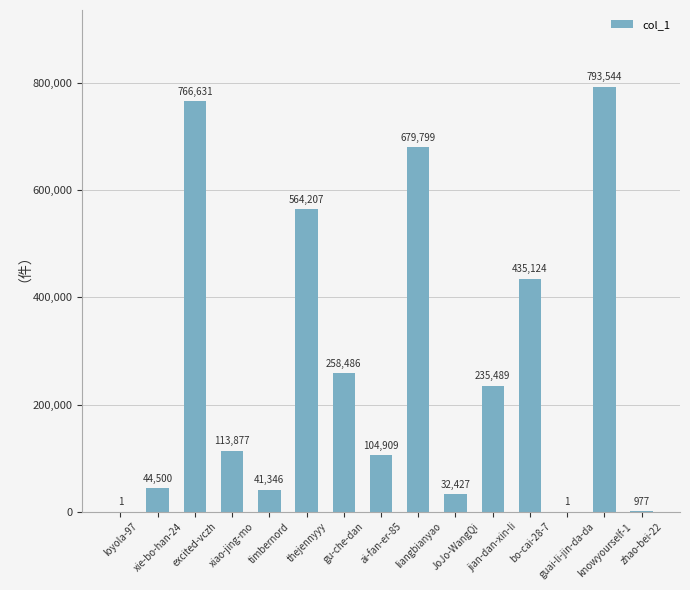

Where does the data first go above 113877?

excited-vczh